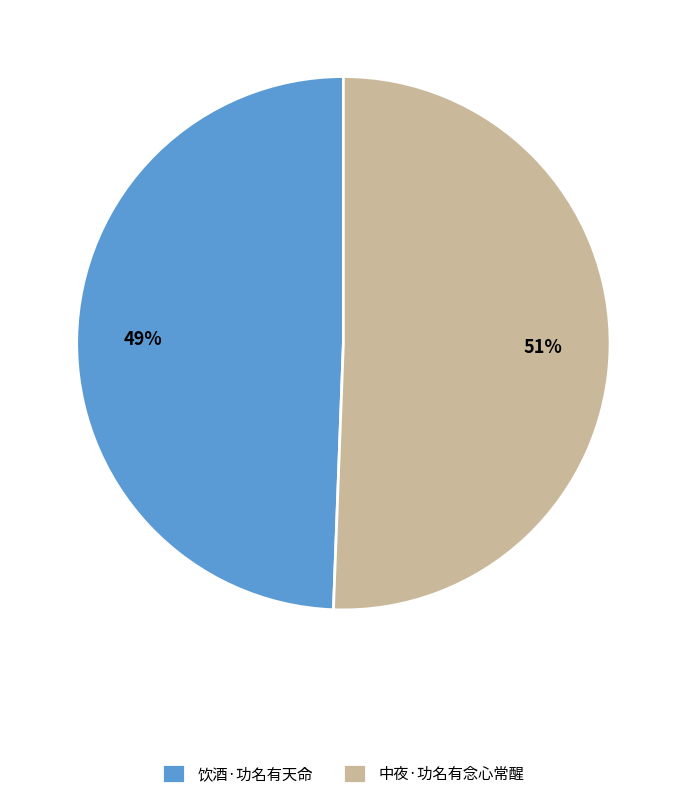

Is there any slice that represents more than half of the pie?

Yes